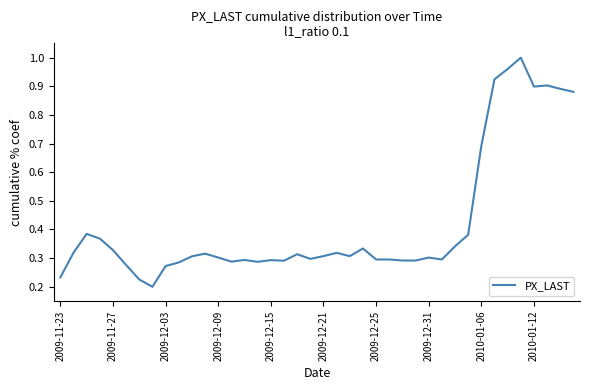

How many lines are shown in the chart?

1